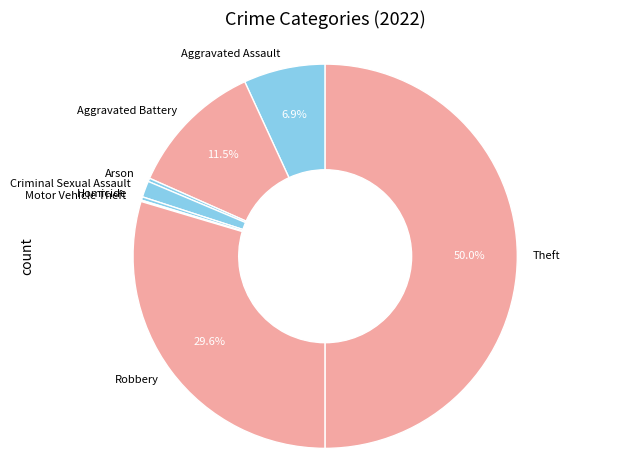

What portion of the pie excludes Robbery?

70.4%